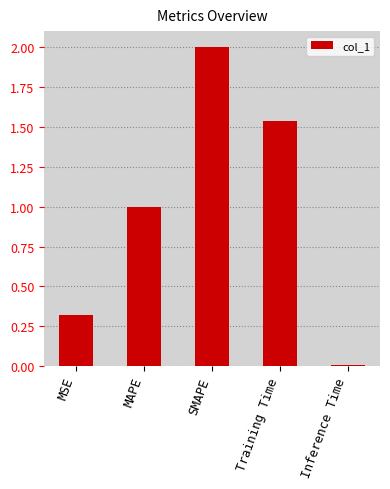

What is the value of the 2nd bar from the left?

1.0